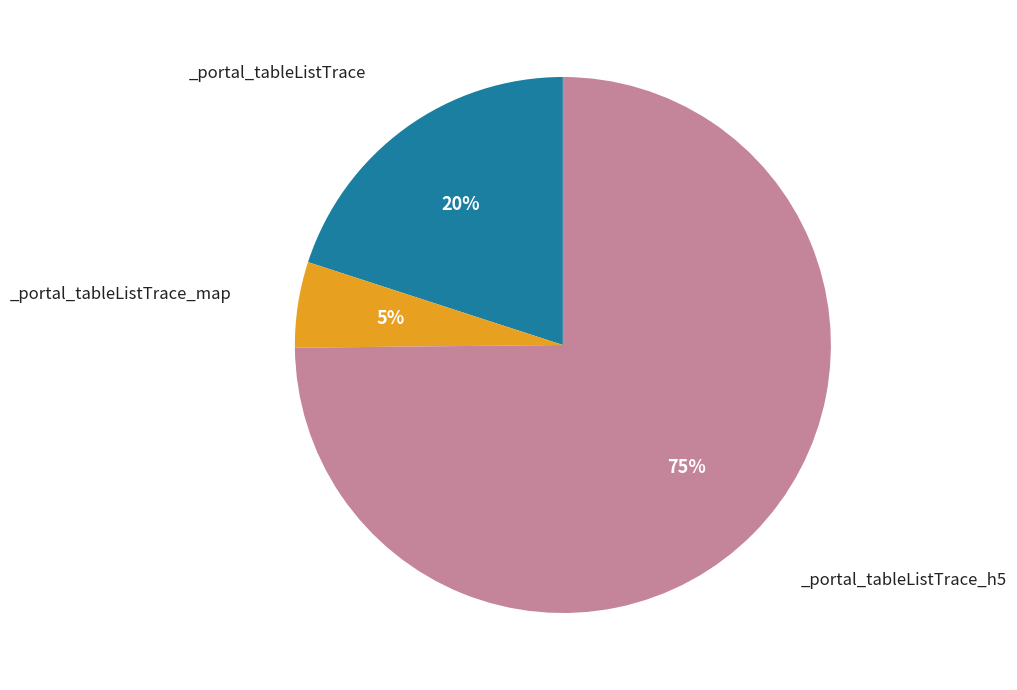

Does any single category account for the majority?

Yes